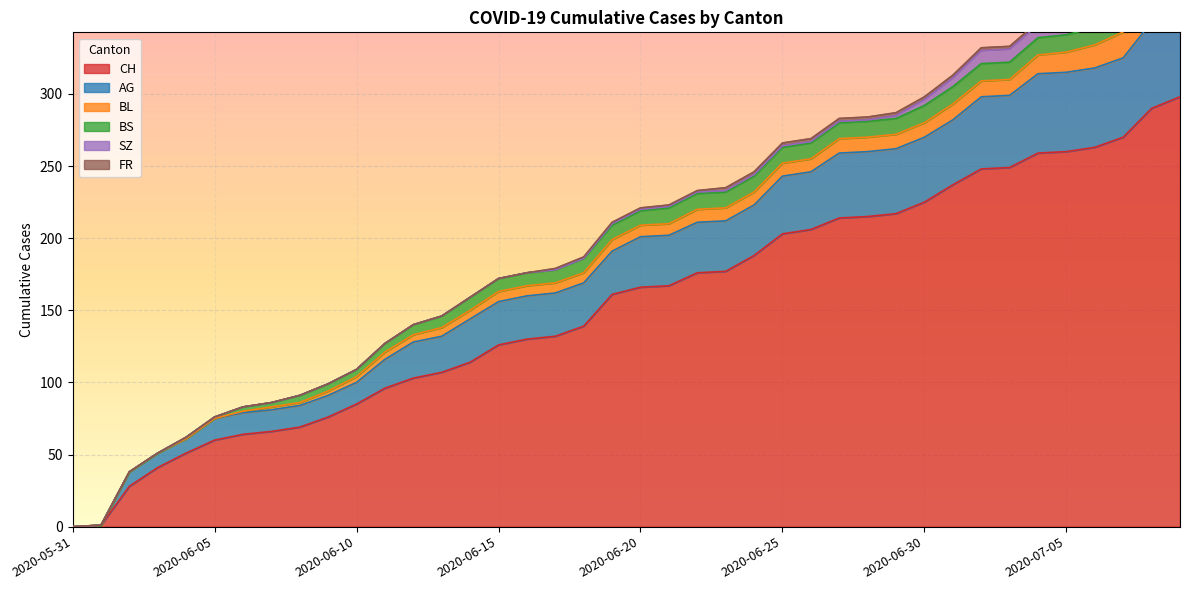

At which label is SZ closest to 8?

2020-07-02